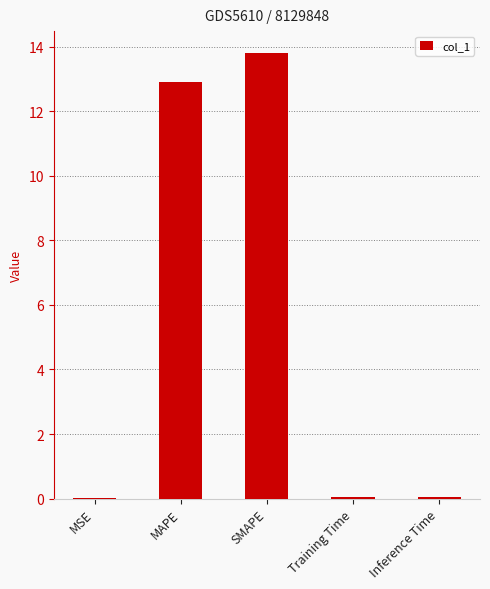

What is the approximate value at MAPE?

12.9